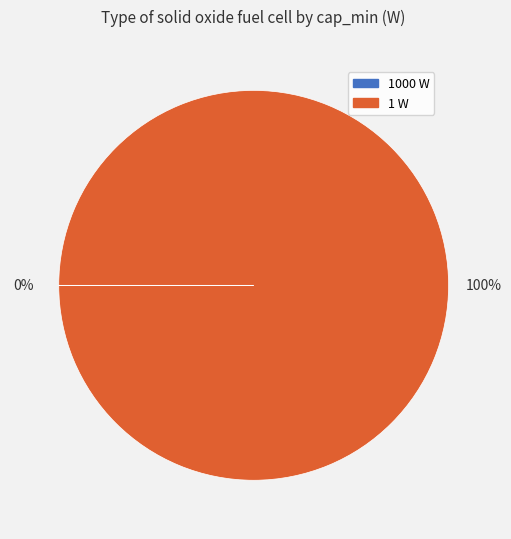

Is there a majority slice in this chart?

Yes